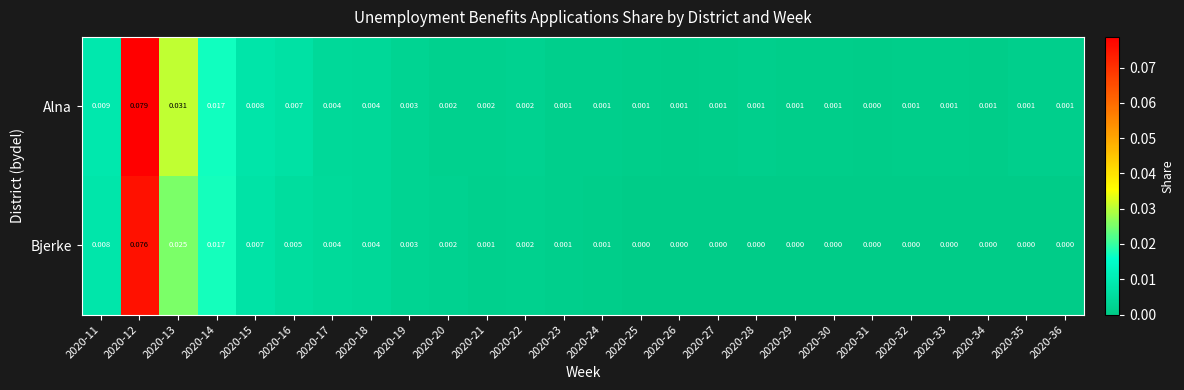

How many data points does each series have?

26